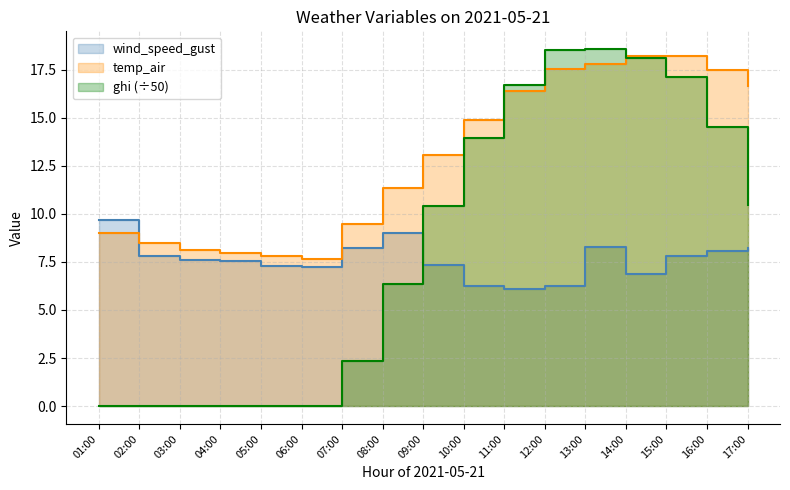

What is the highest value of the ghi series?

18.6